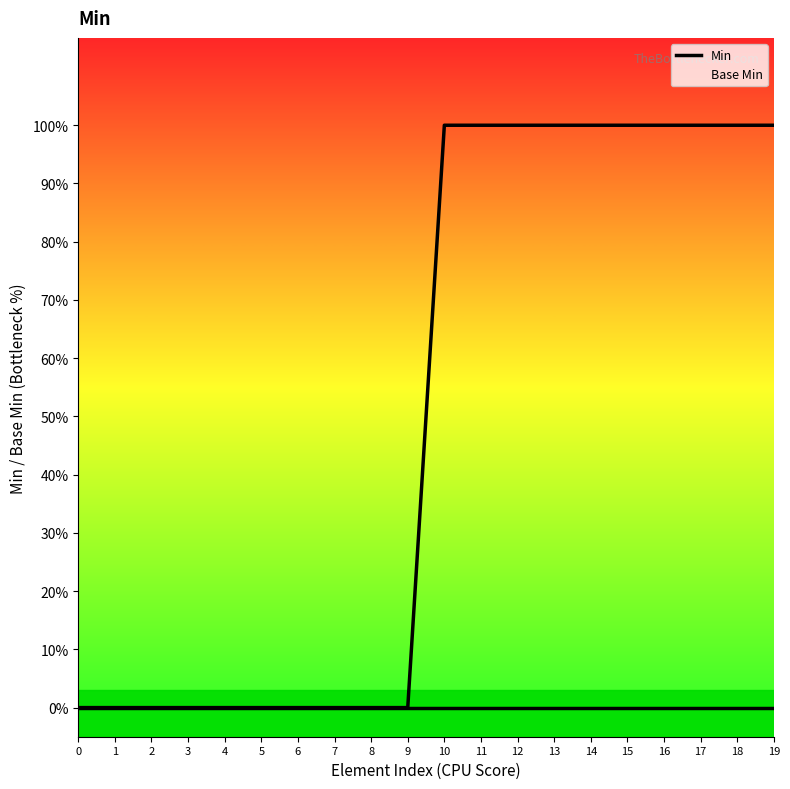

True or false: the data shows 0 at 11.

False